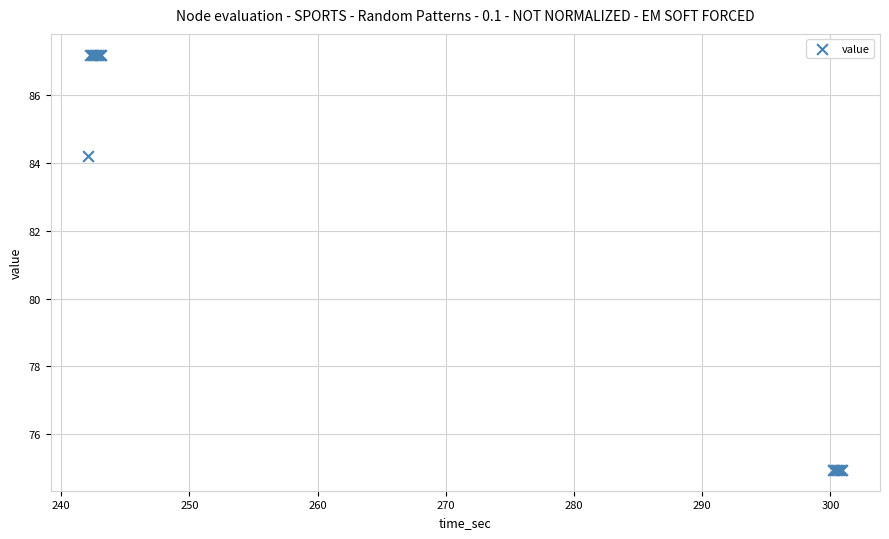

What Y value in the scatter plot is closest to 81?

84.2